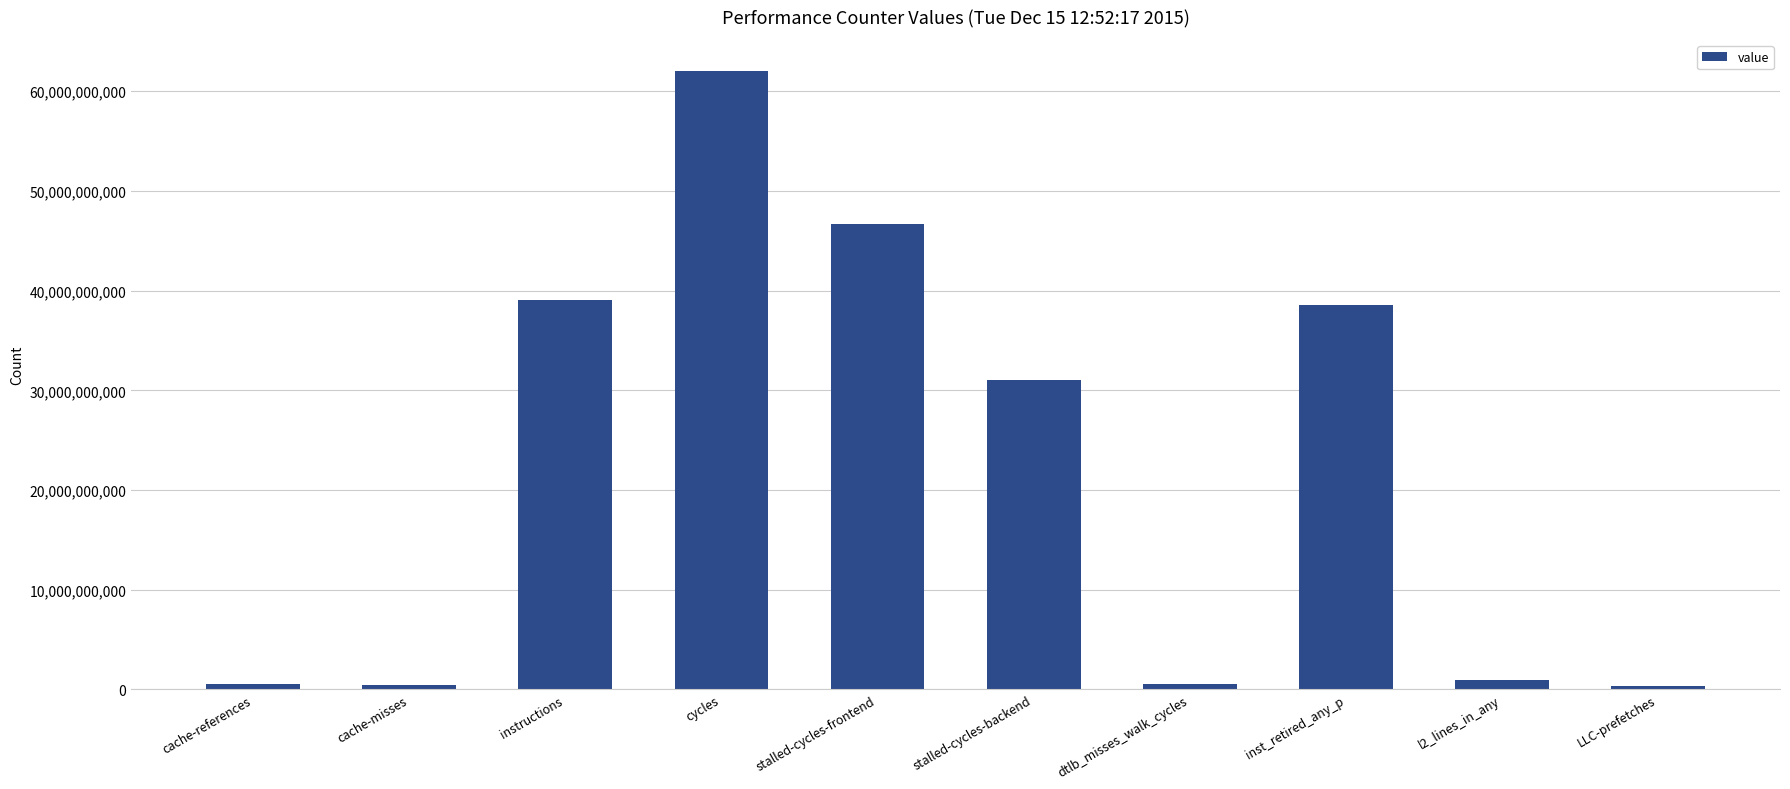

Which has a higher value, cache-misses or inst_retired_any_p?

inst_retired_any_p